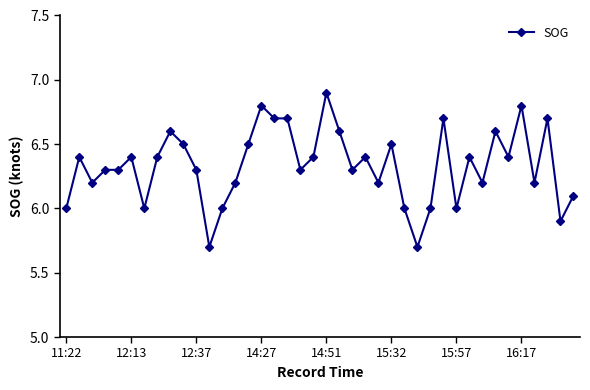

What is the difference between the second highest and minimum values?

1.1